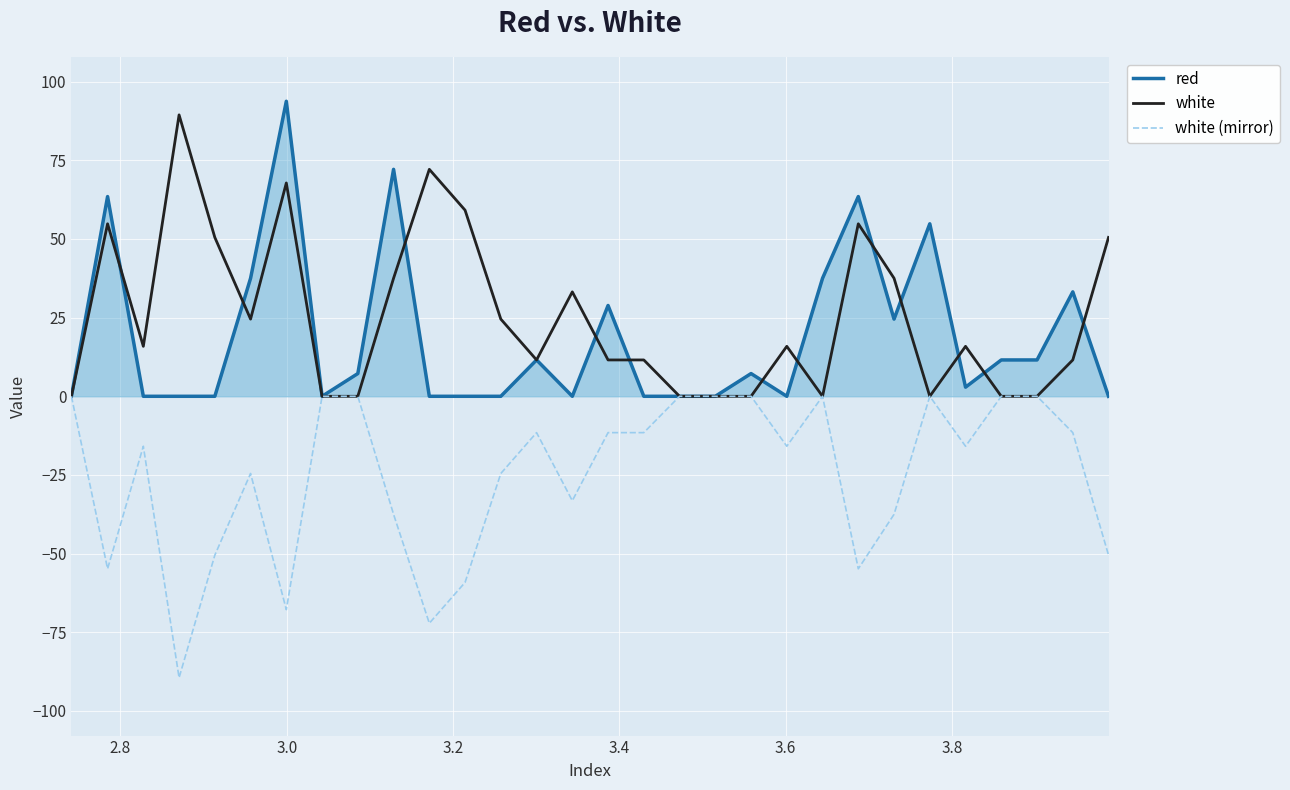

What is the maximum value shown in the chart?

93.8